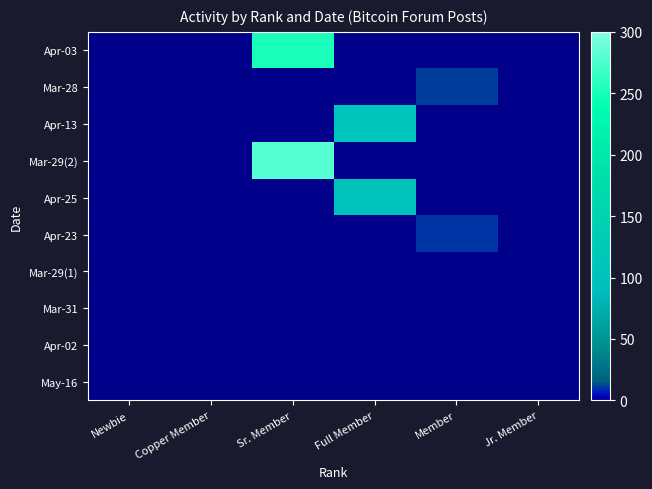

Which series changed the most between Copper Member and Member?

Mar-28